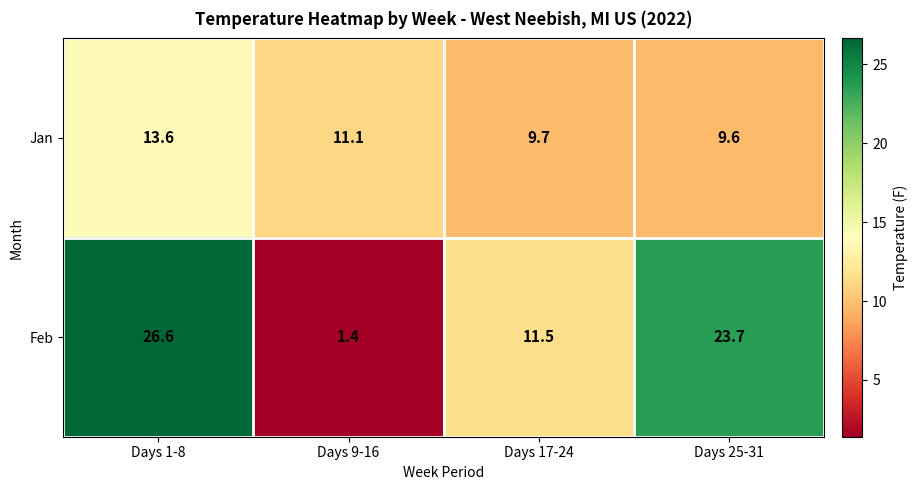

How many series are shown in this chart?

2